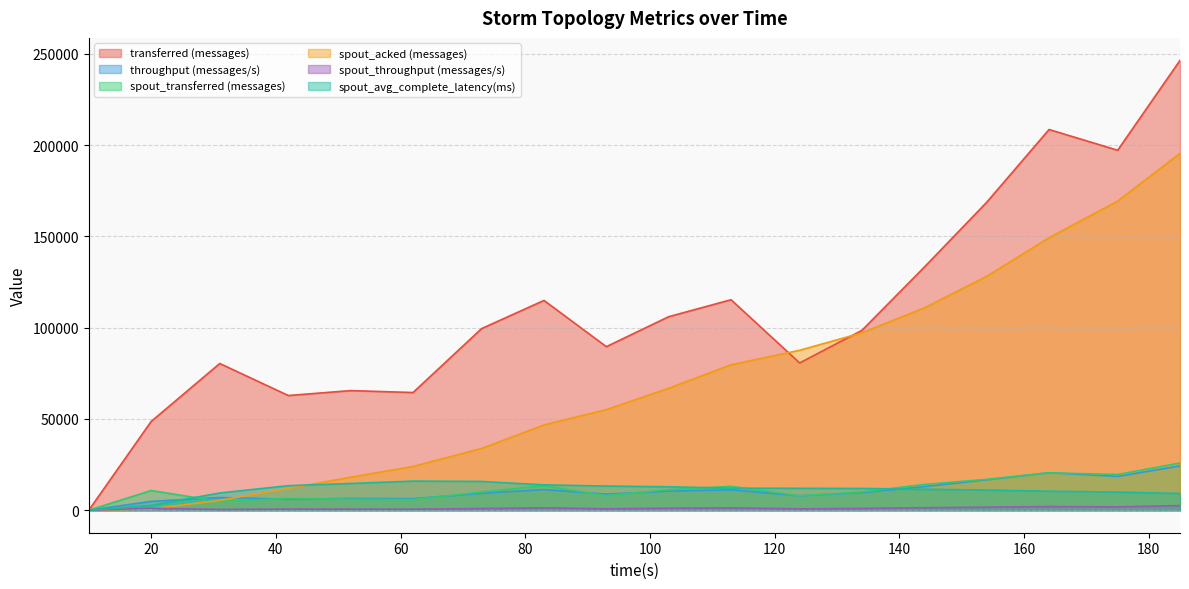

Which series has the largest total across all categories?

transferred (messages)